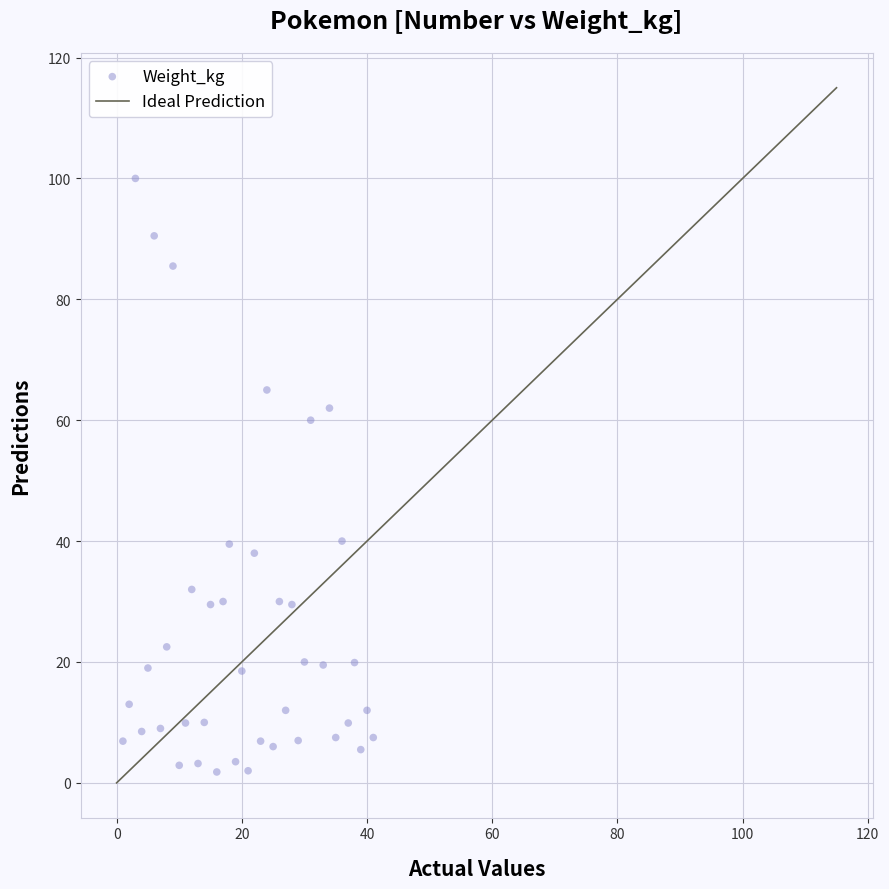

What is the range of X values (max minus min)?

40.0